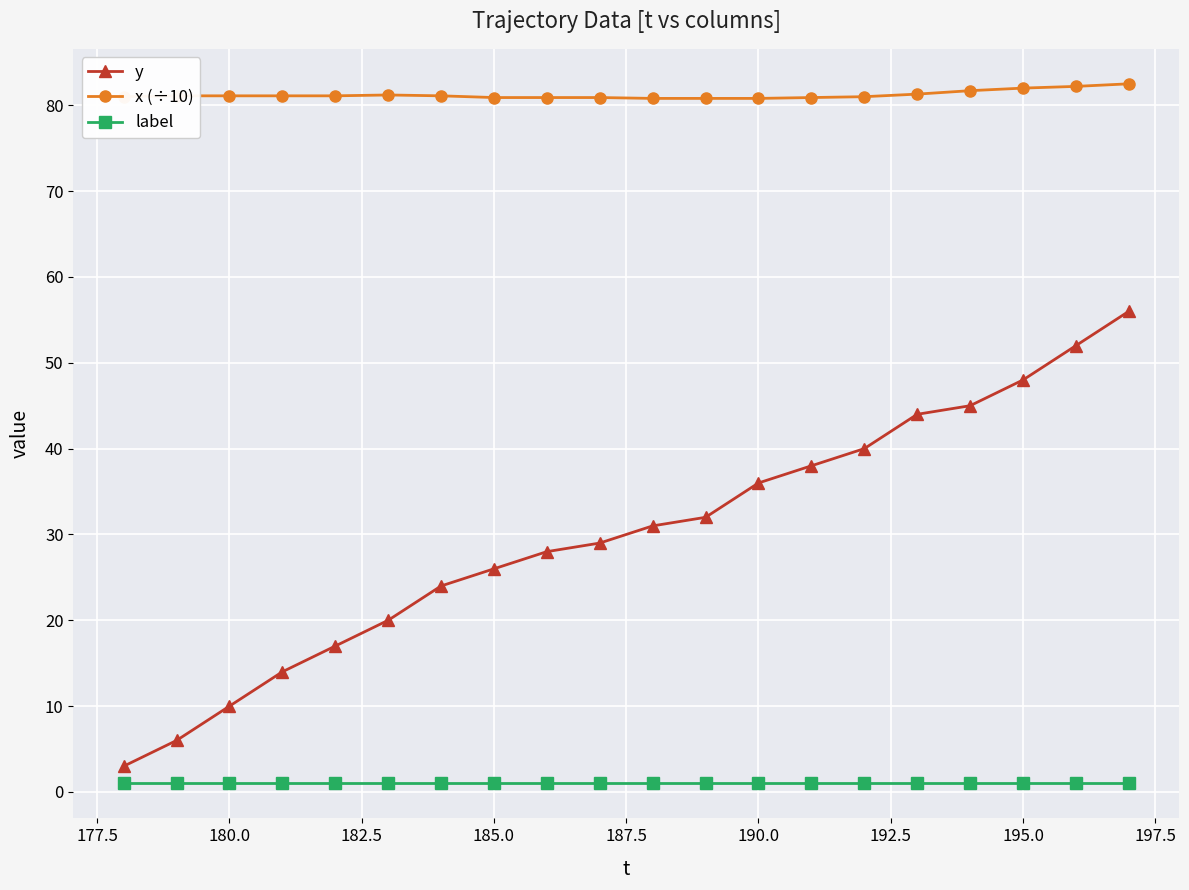

What is the difference between the maximum and minimum values in the x (÷10) series?

1.7